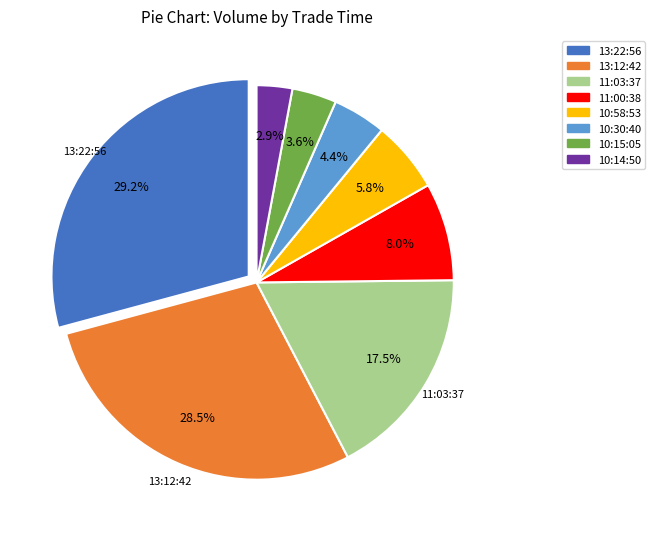

What is the ratio of the value at 11:03:37 to the value at 13:22:56?

0.6